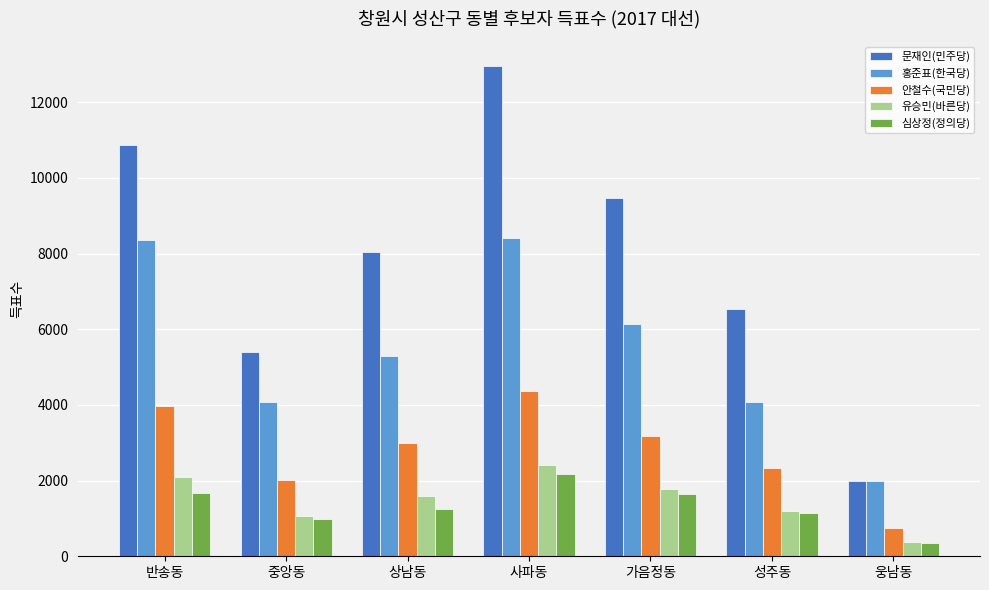

What are all the series names shown in the legend?

문재인(민주당), 홍준표(한국당), 안철수(국민당), 유승민(바른당), 심상정(정의당)